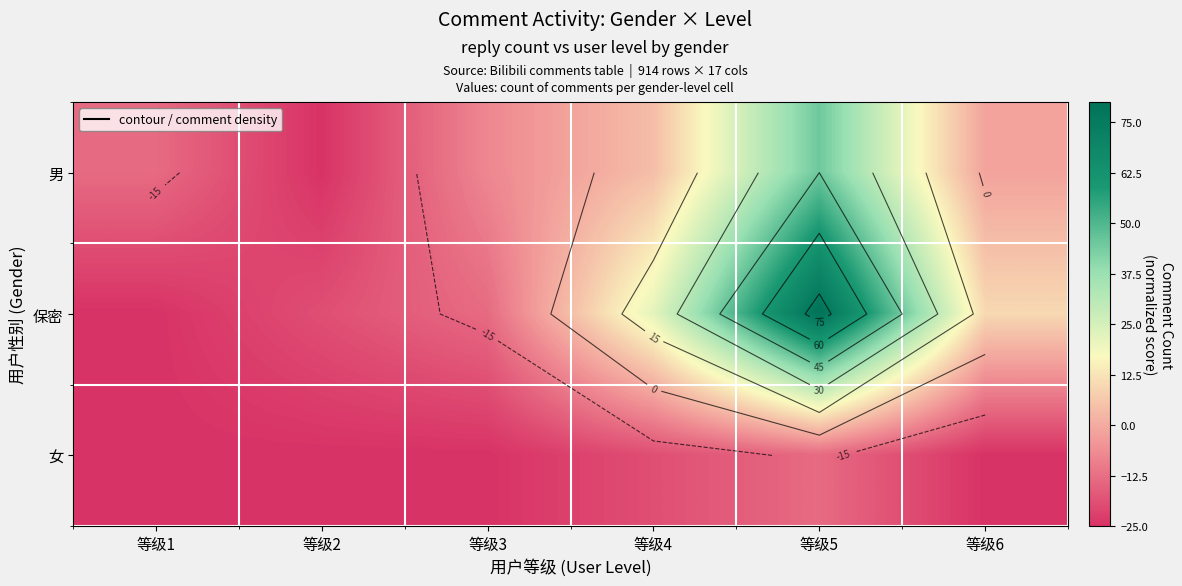

How many data points does each series have?

6